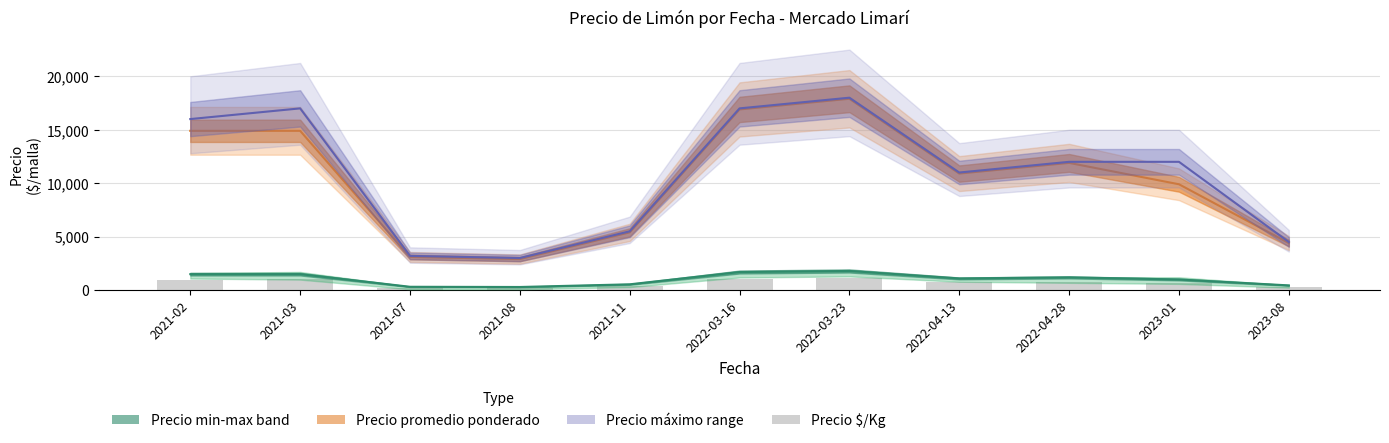

Between 2022-04-13 and 2022-03-23, which is larger?

2022-03-23